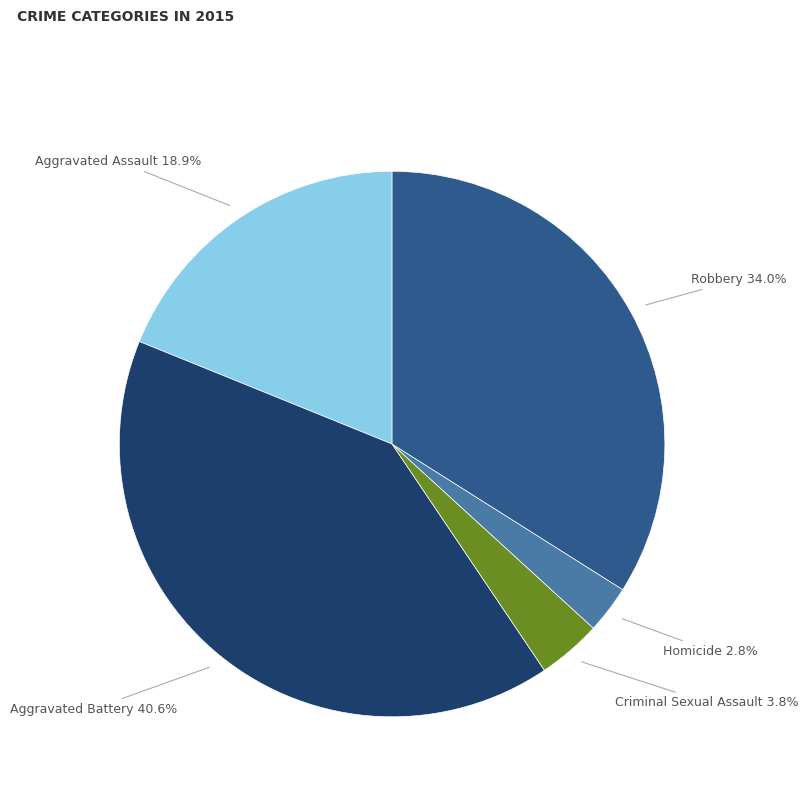

Between Homicide and Aggravated Assault, which is larger?

Aggravated Assault